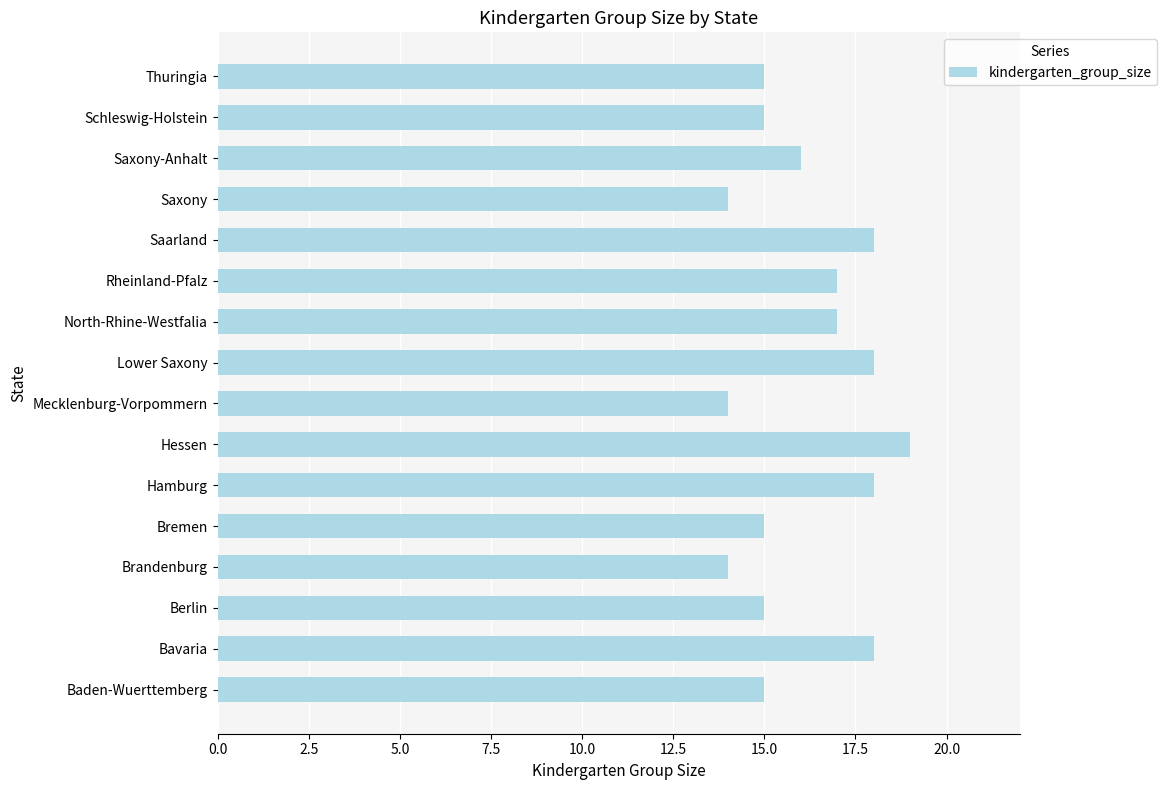

What is the greatest value displayed?

19